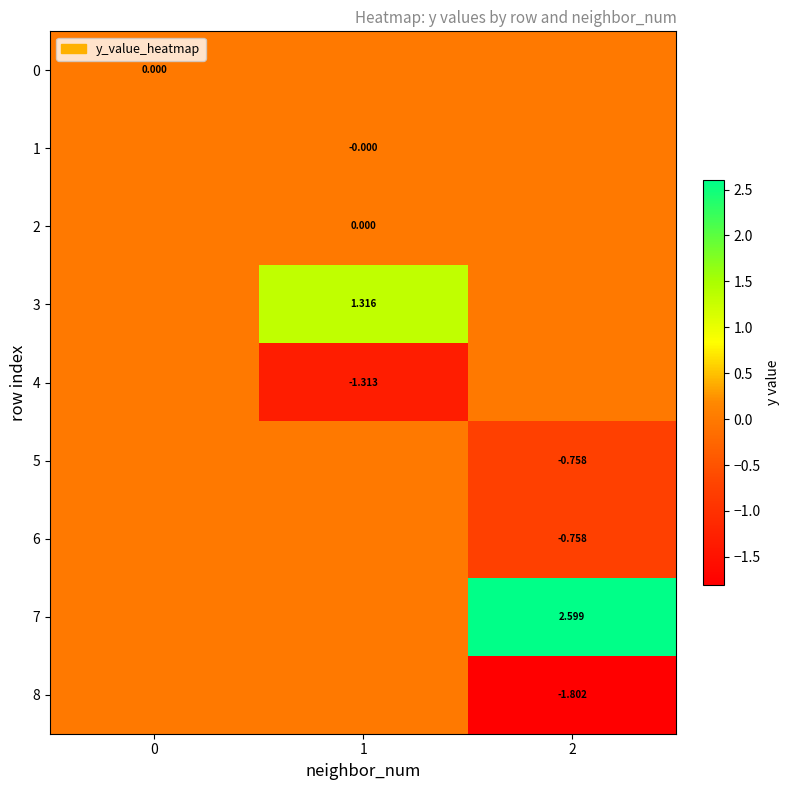

Between 1 and 2, which series saw the biggest shift?

7